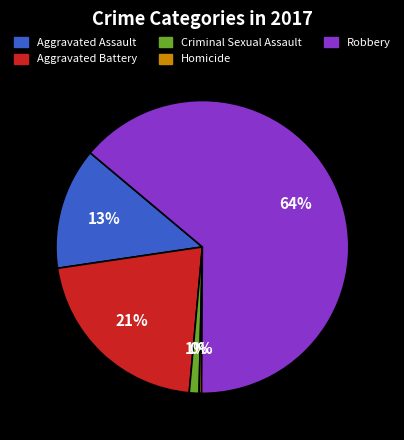

What is the largest slice in the pie chart?

Robbery